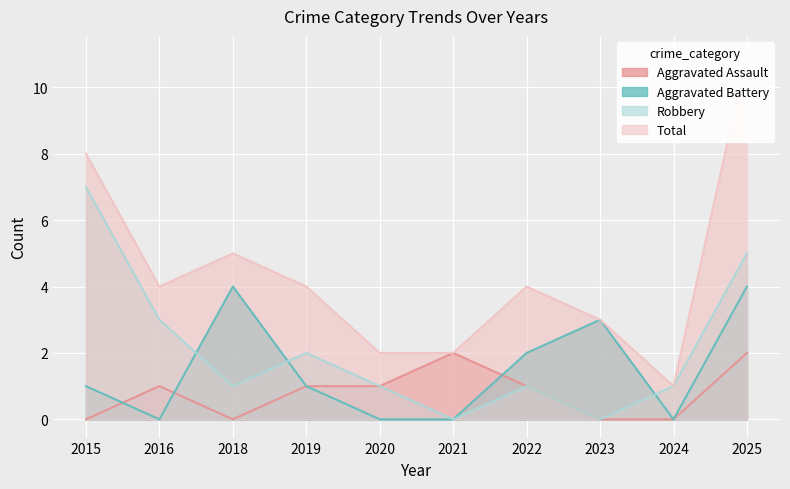

Reading left to right, extract all data points from this chart.

Aggravated Assault: 2015=0	2016=1	2018=0	2019=1	2020=1	2021=2	2022=1	2023=0	2024=0	2025=2
Aggravated Battery: 2015=1	2016=0	2018=4	2019=1	2020=0	2021=0	2022=2	2023=3	2024=0	2025=4
Robbery: 2015=7	2016=3	2018=1	2019=2	2020=1	2021=0	2022=1	2023=0	2024=1	2025=5
Total: 2015=8	2016=4	2018=5	2019=4	2020=2	2021=2	2022=4	2023=3	2024=1	2025=11